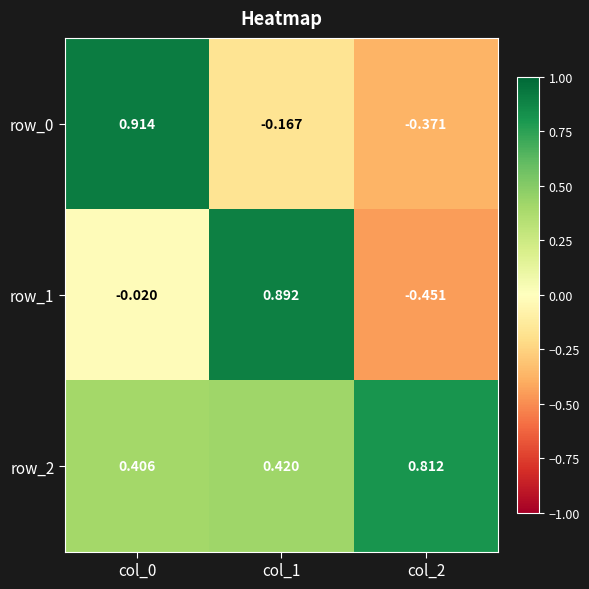

Is the value of row_0 at col_1 greater than the value of row_1 at col_2?

Yes